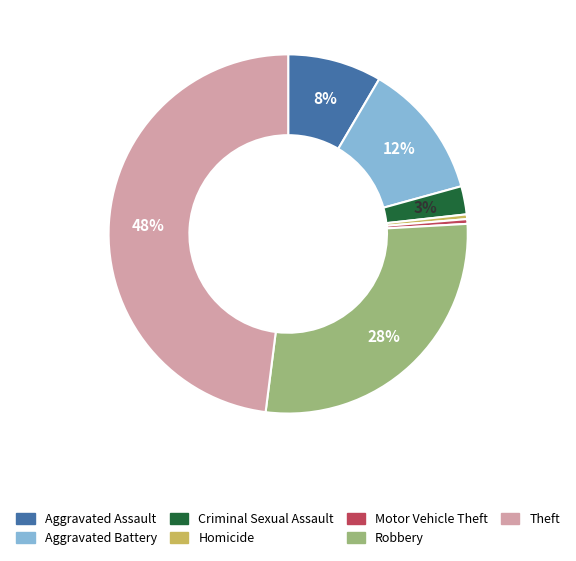

To the nearest percent, what is the average slice percentage?

14%